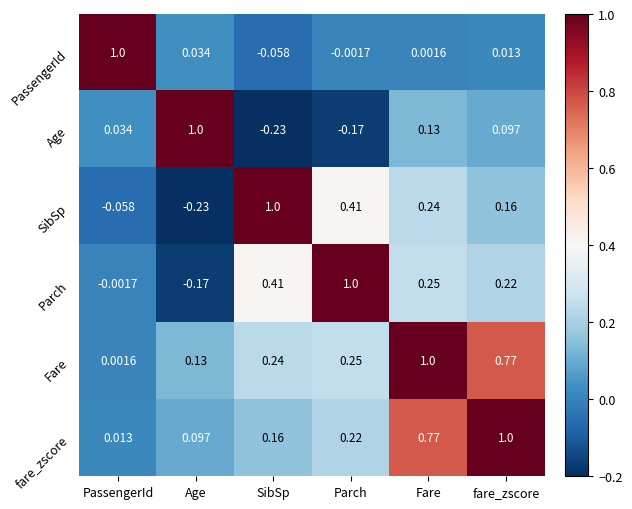

At which label does SibSp first exceed 0?

SibSp